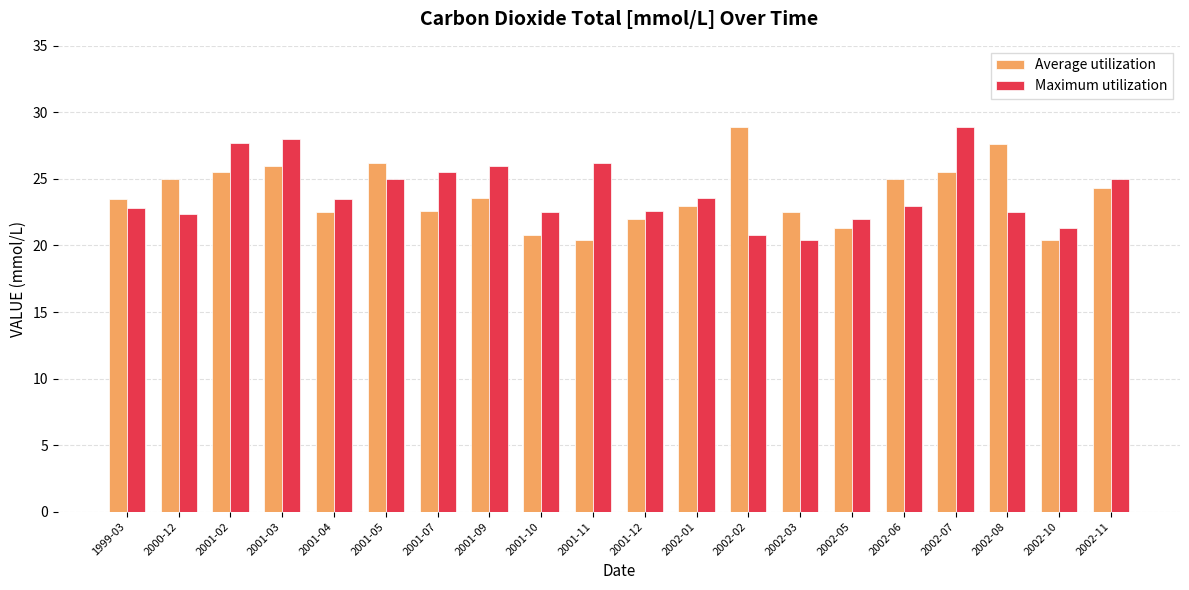

What is the spread (max minus min) of values at 2002-03?

2.1